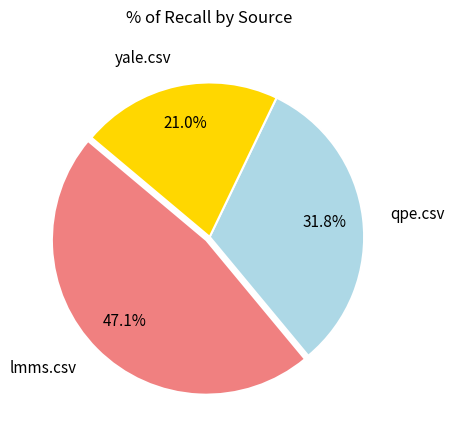

Count the number of slices in the pie.

3